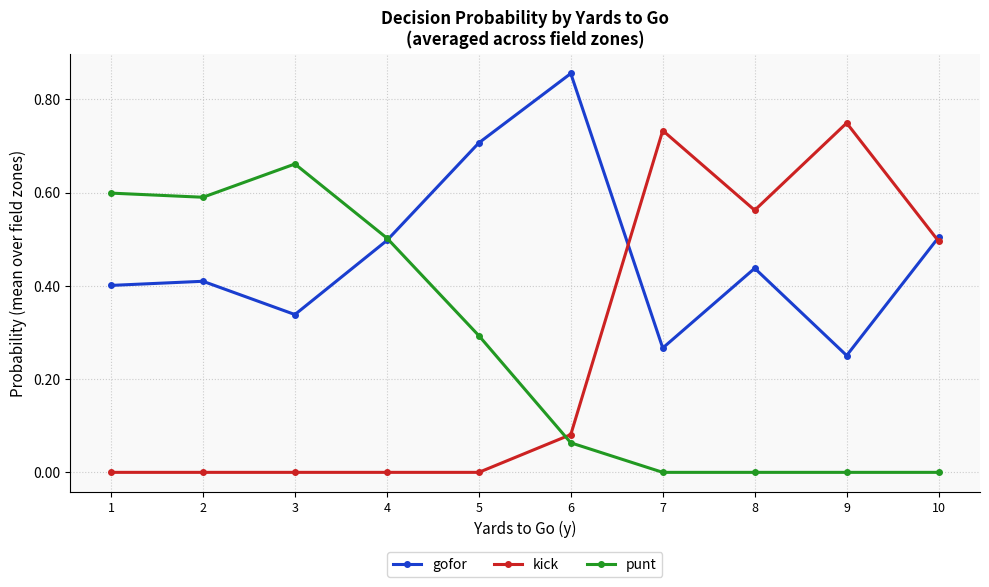

The value of kick at 5 is -0.3. True or false?

False